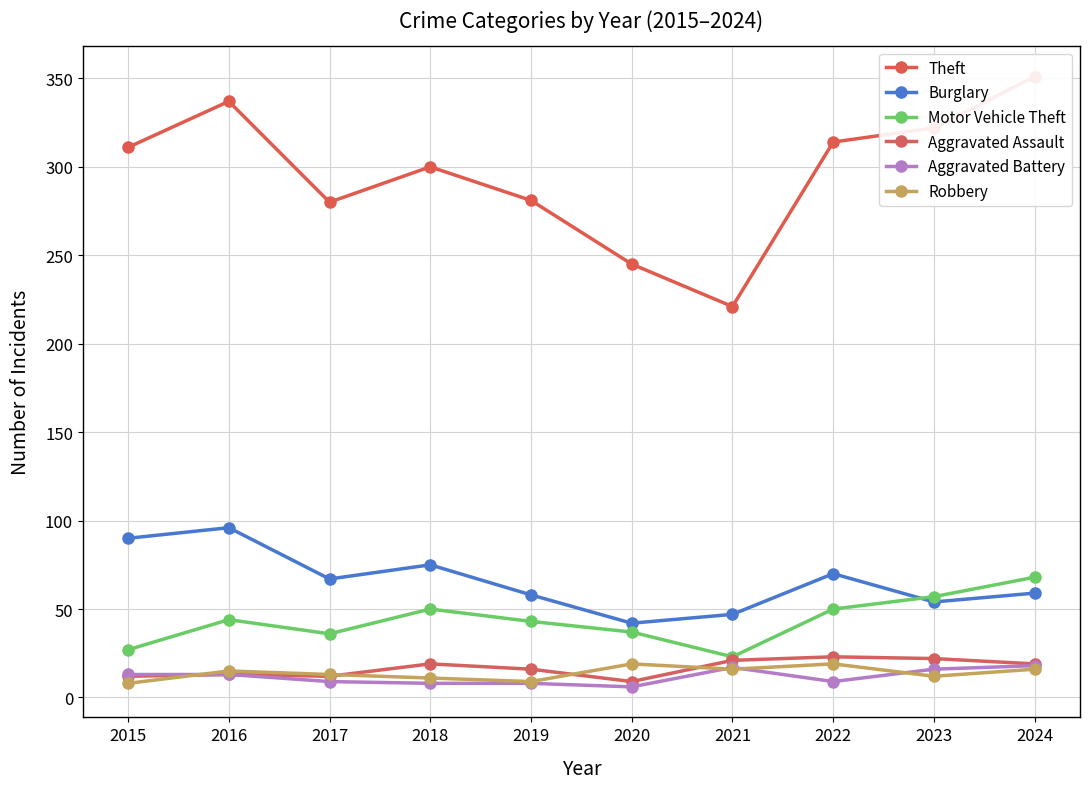

At which category is the sum across all series the highest?

2024